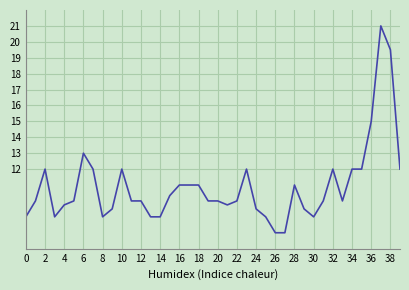

True or false: the data has more than 1 interior local peaks.

True